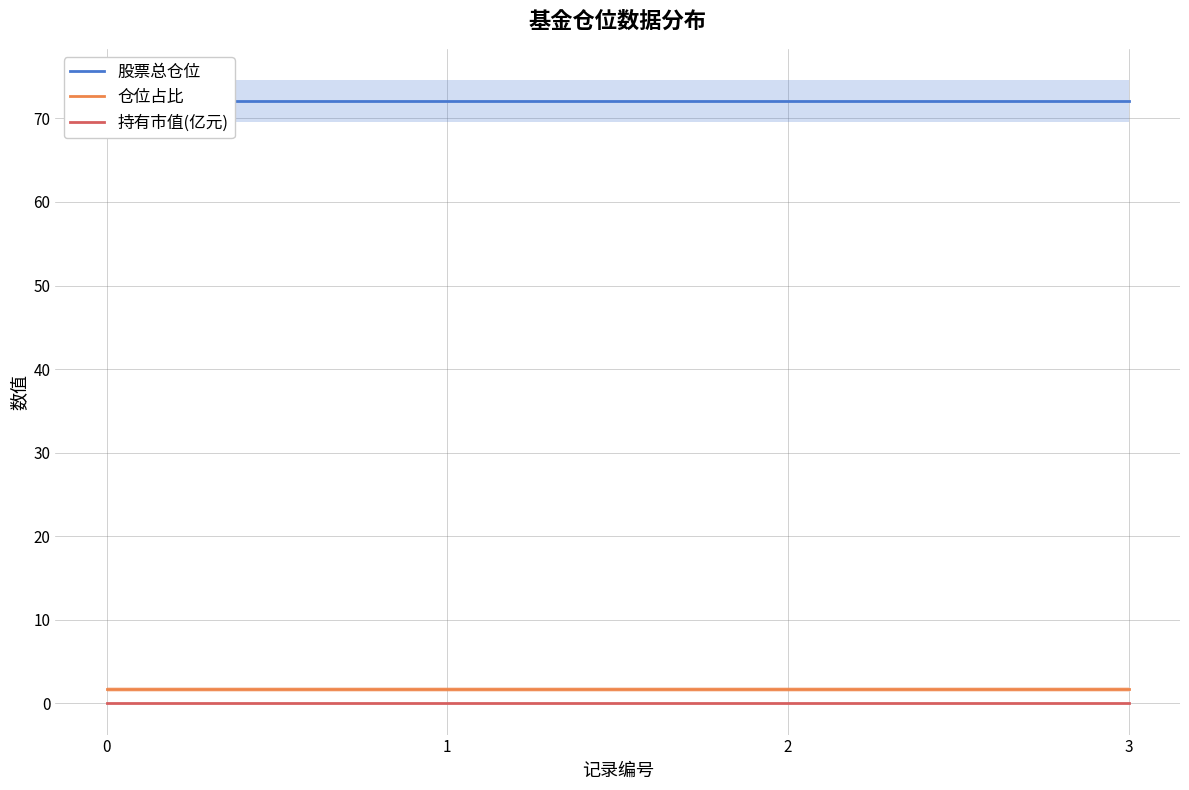

True or false: 仓位占比 and 持有市值(亿元) cross at least once.

False